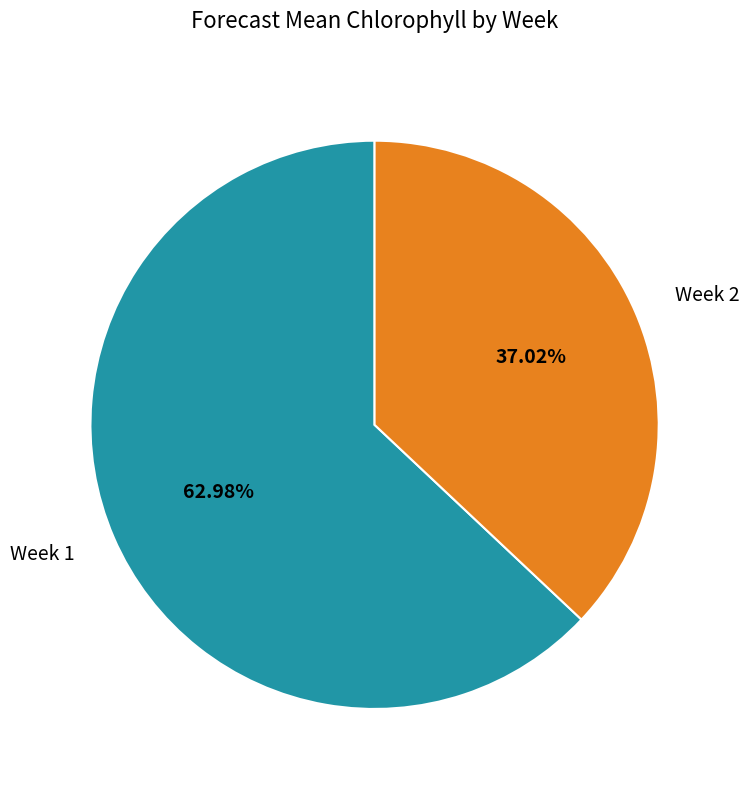

To the nearest percent, what is the difference between the Week 2 and Week 1 slice percentages?

26%